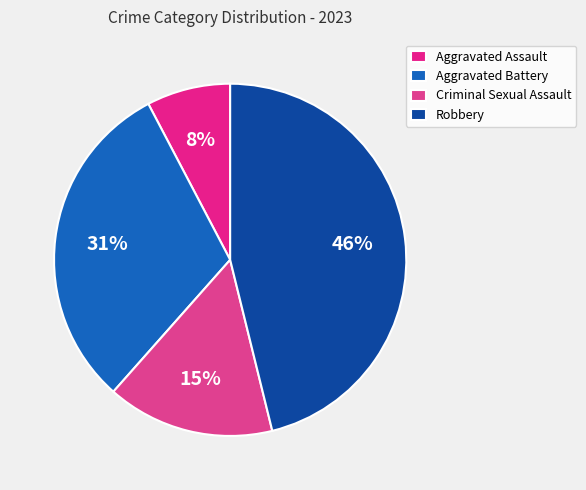

Do Criminal Sexual Assault and Robbery together represent more than half of the pie?

Yes